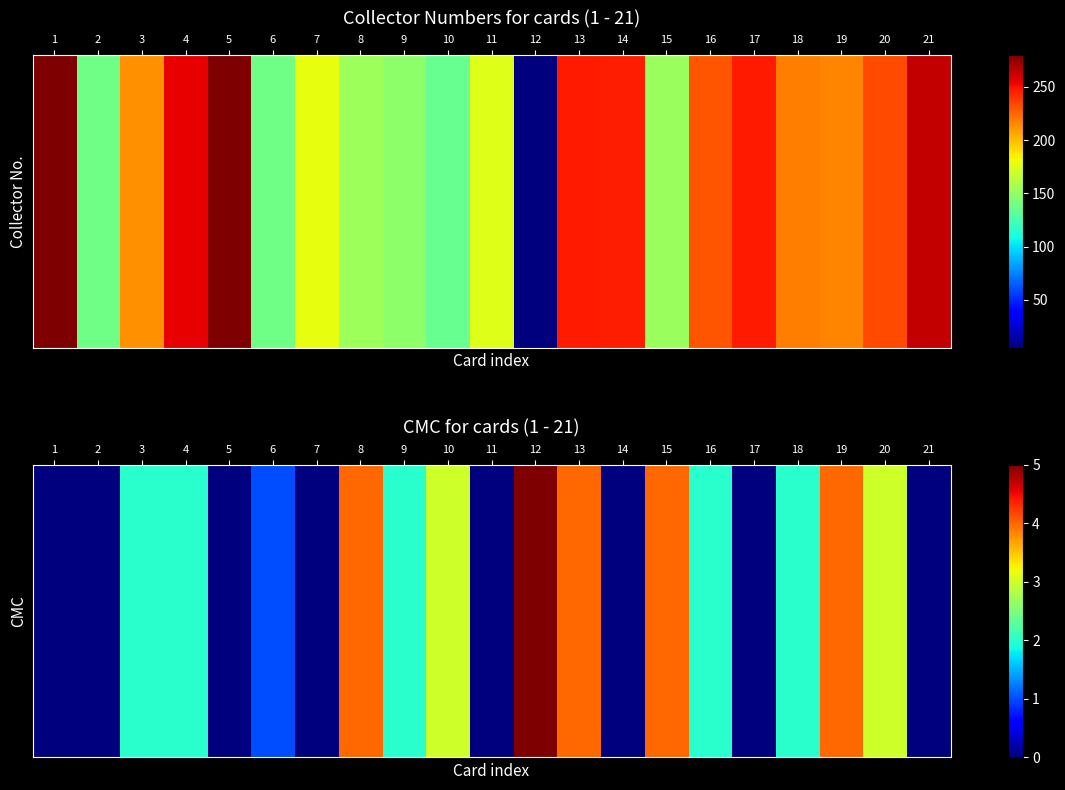

Rank the categories by value from lowest to highest.

1, 2, 5, 7, 11, 14, 17, 21, 6, 3, 4, 9, 16, 18, 10, 20, 8, 13, 15, 19, 12